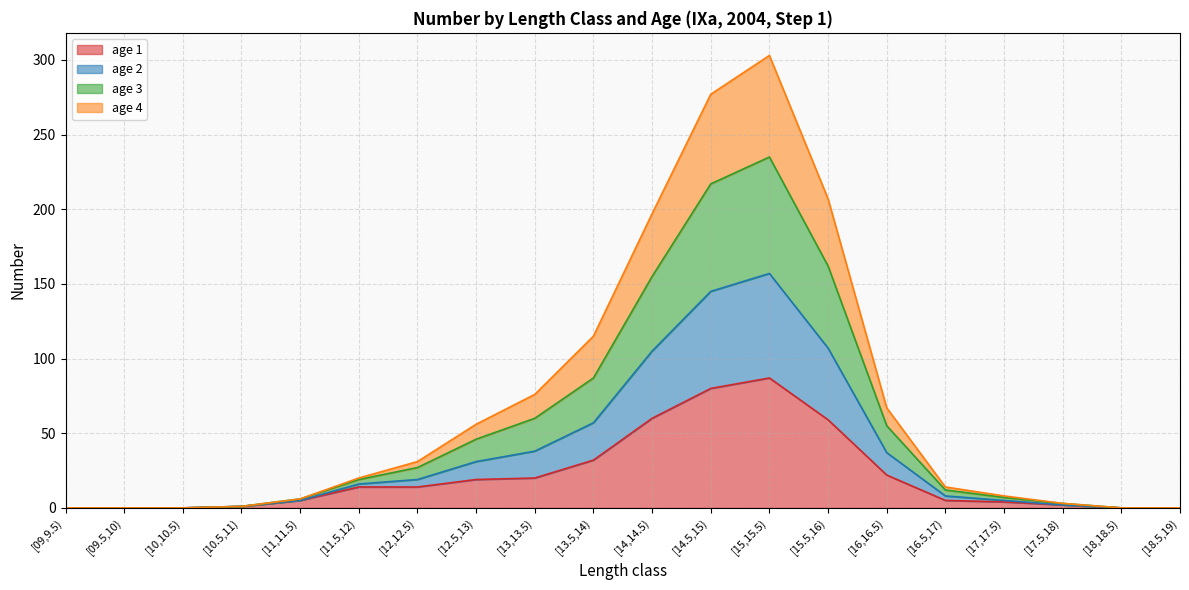

What is the maximum value shown in the chart?

303